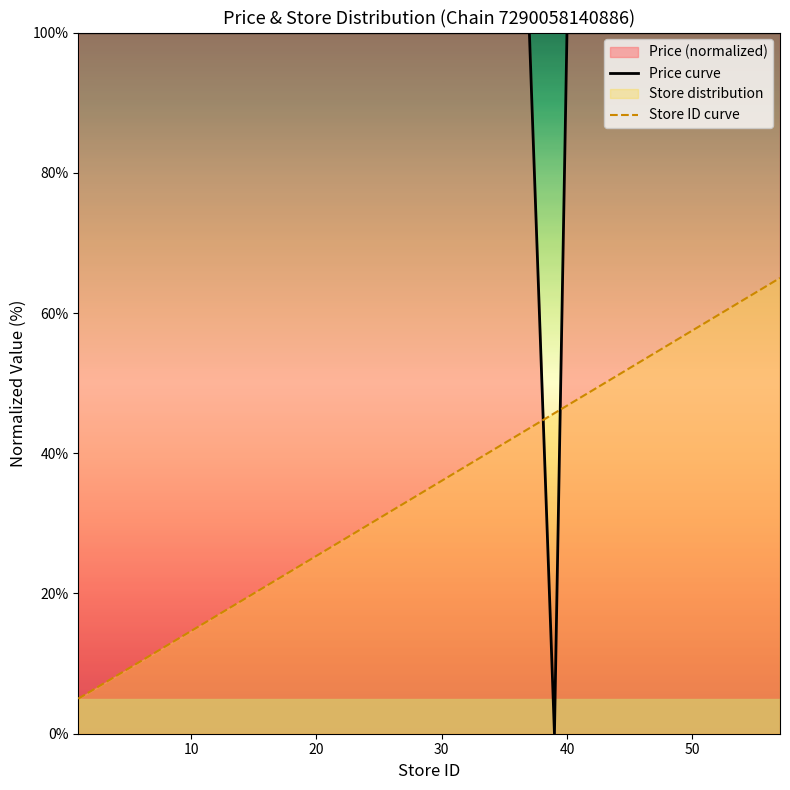

List the series in order of their peak value, lowest first.

Store ID curve, Price curve